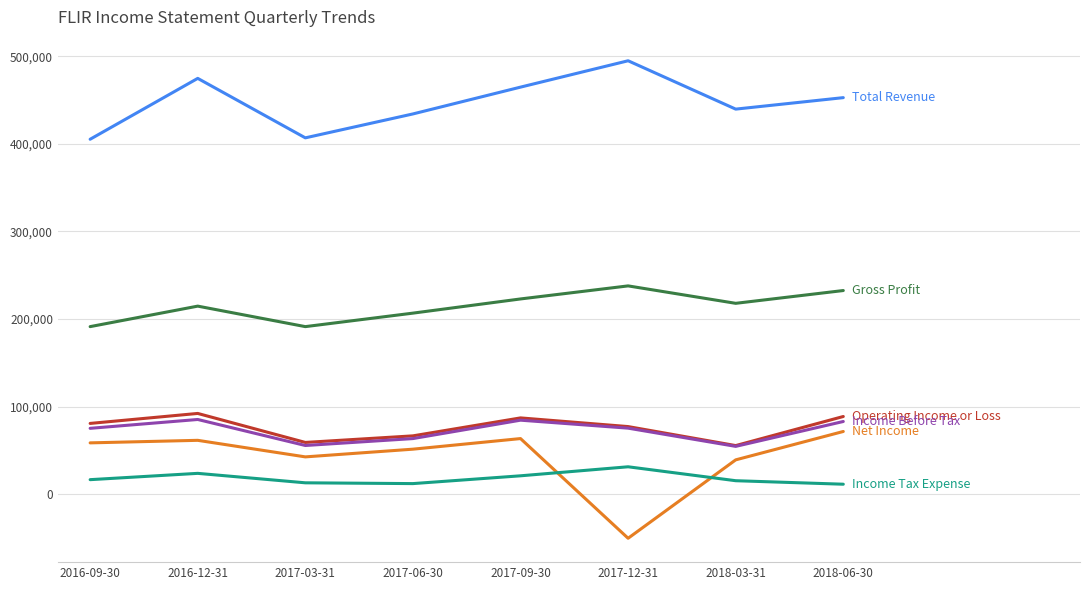

What is the total value across all series at 2016-09-30?

827700